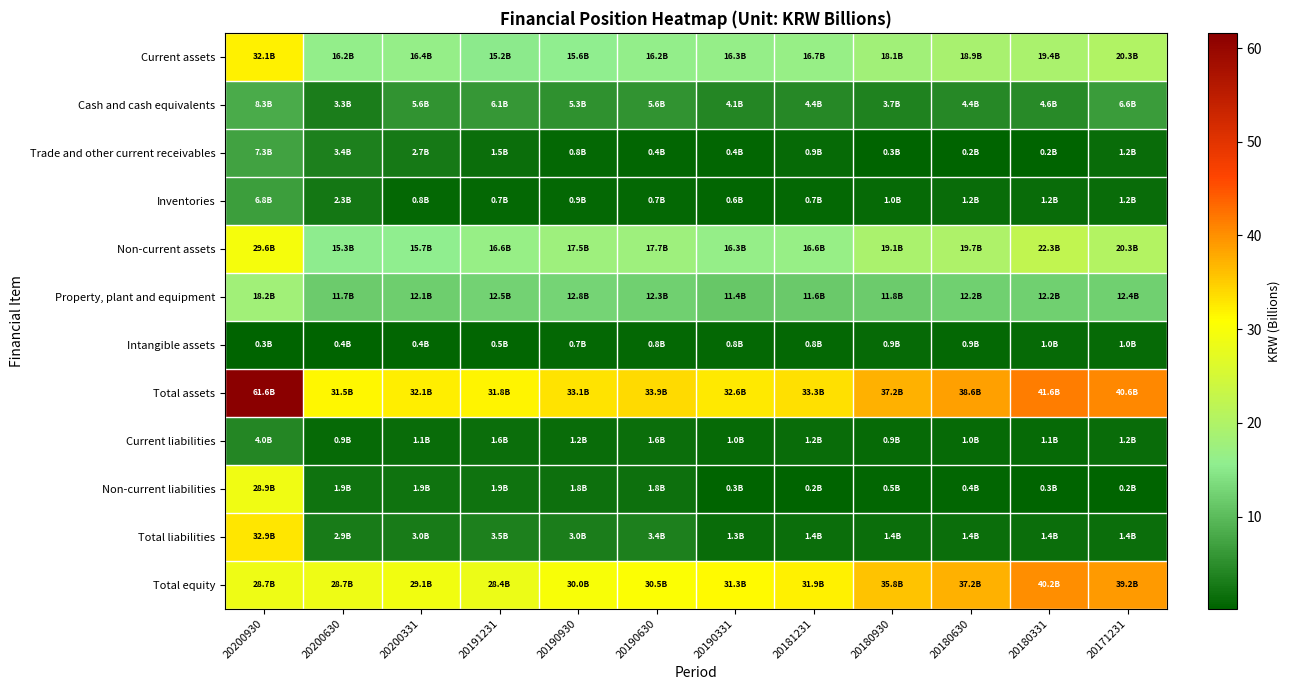

What is the minimum value shown in the chart?

0.2